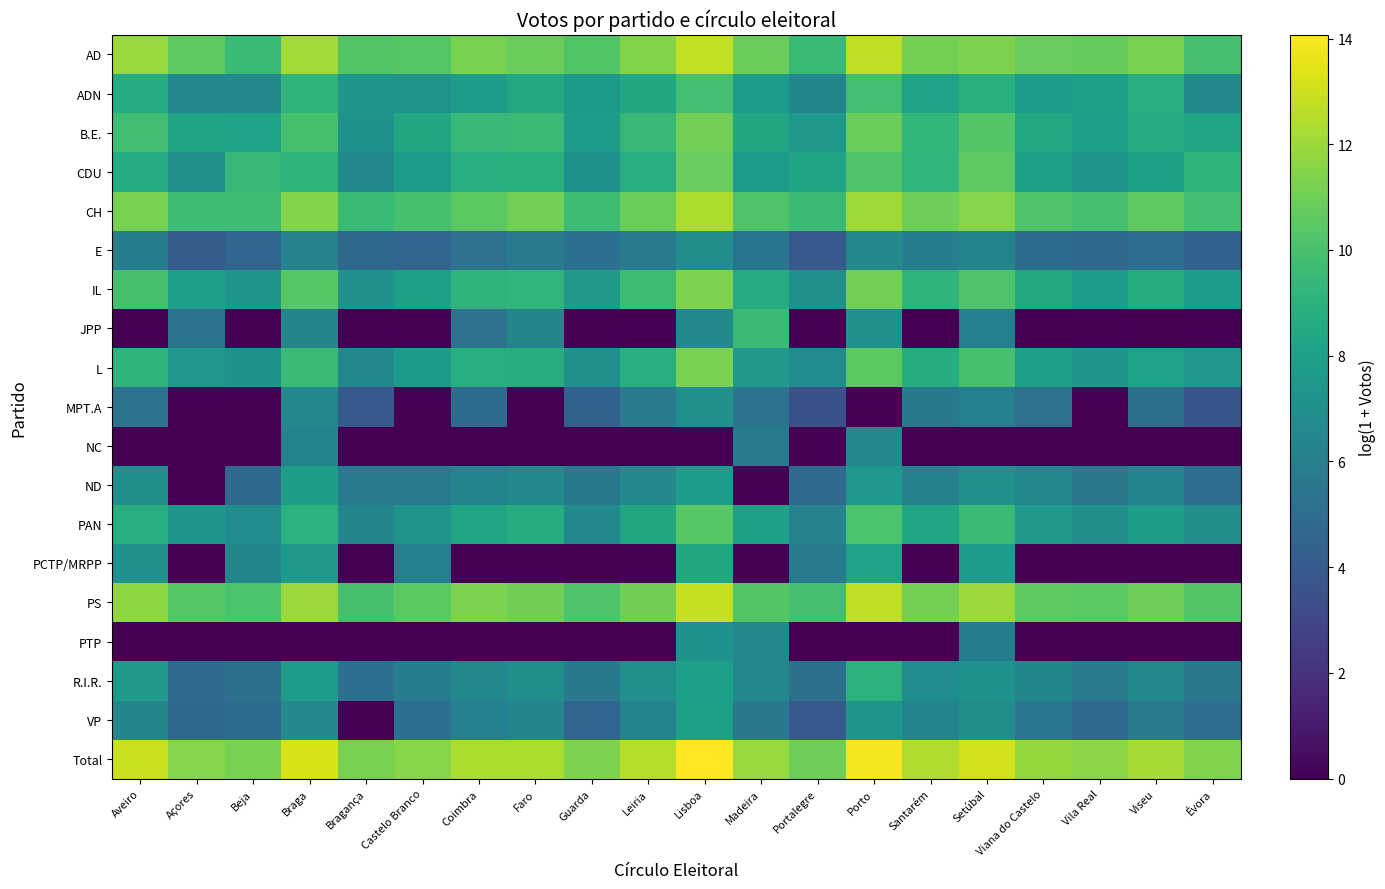

What is the spread (max minus min) of values at Aveiro?

12.9